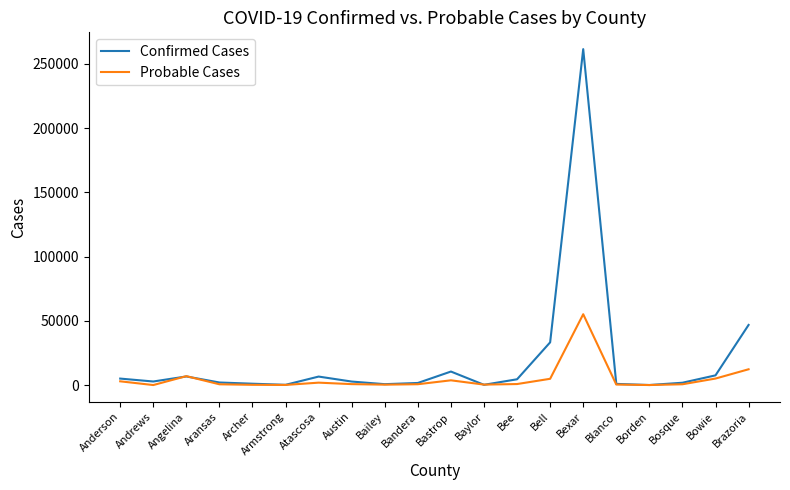

Which series has the widest spread of values?

Confirmed Cases